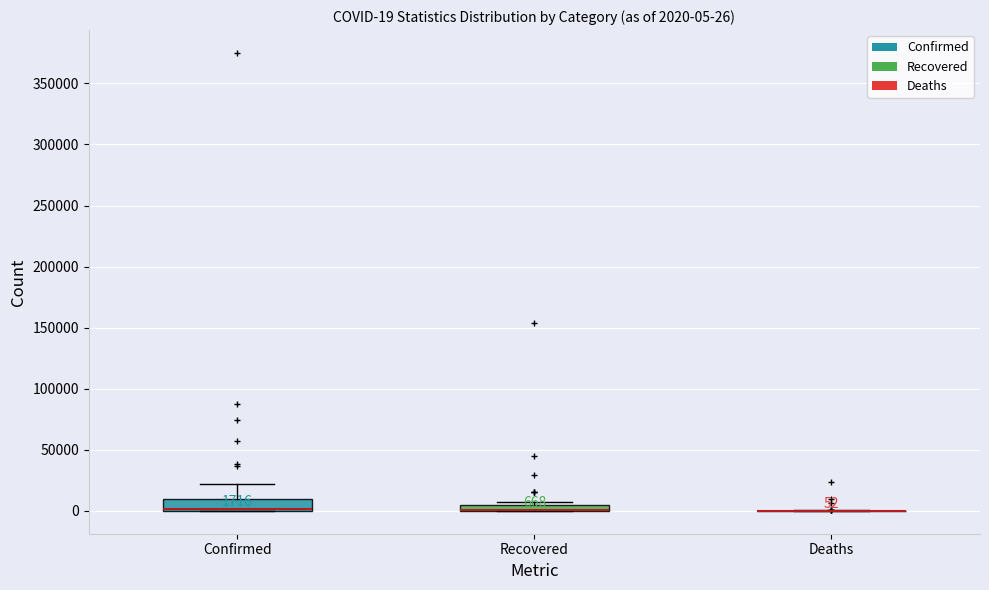

Which box is the tallest, from its lower edge to its upper edge?

Confirmed